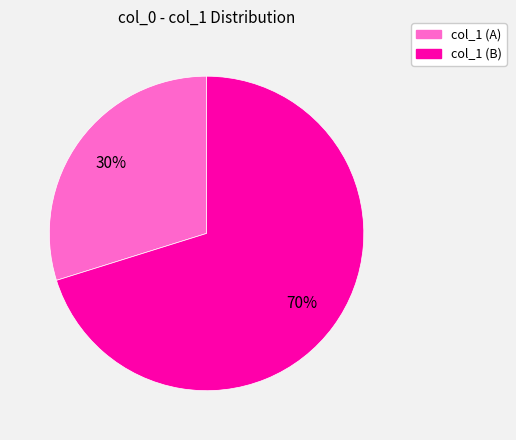

Does any single category account for the majority?

Yes